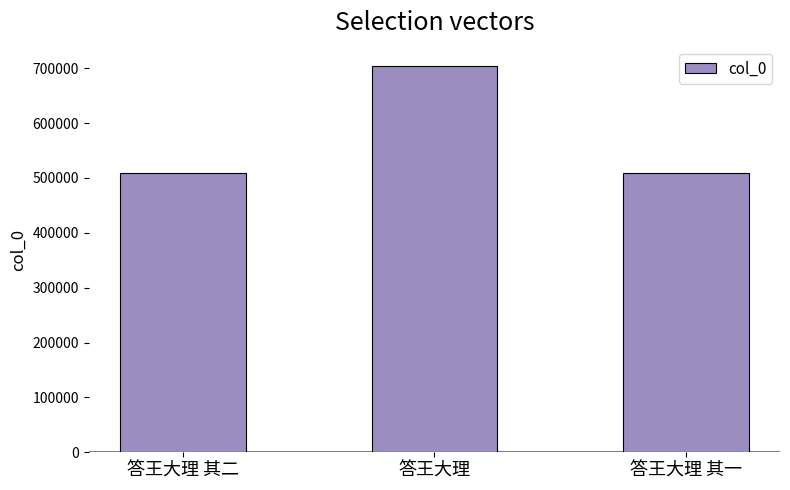

What position from the left is 答王大理?

2